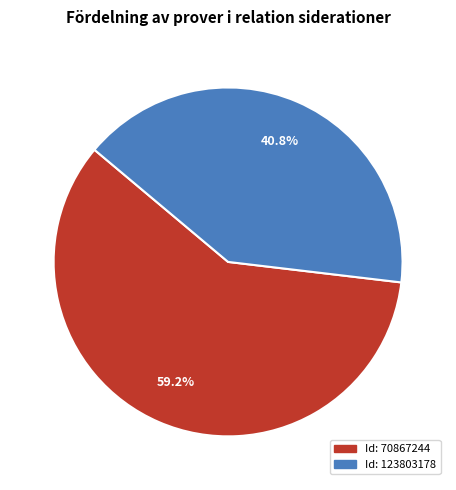

Is there any slice that represents more than half of the pie?

Yes